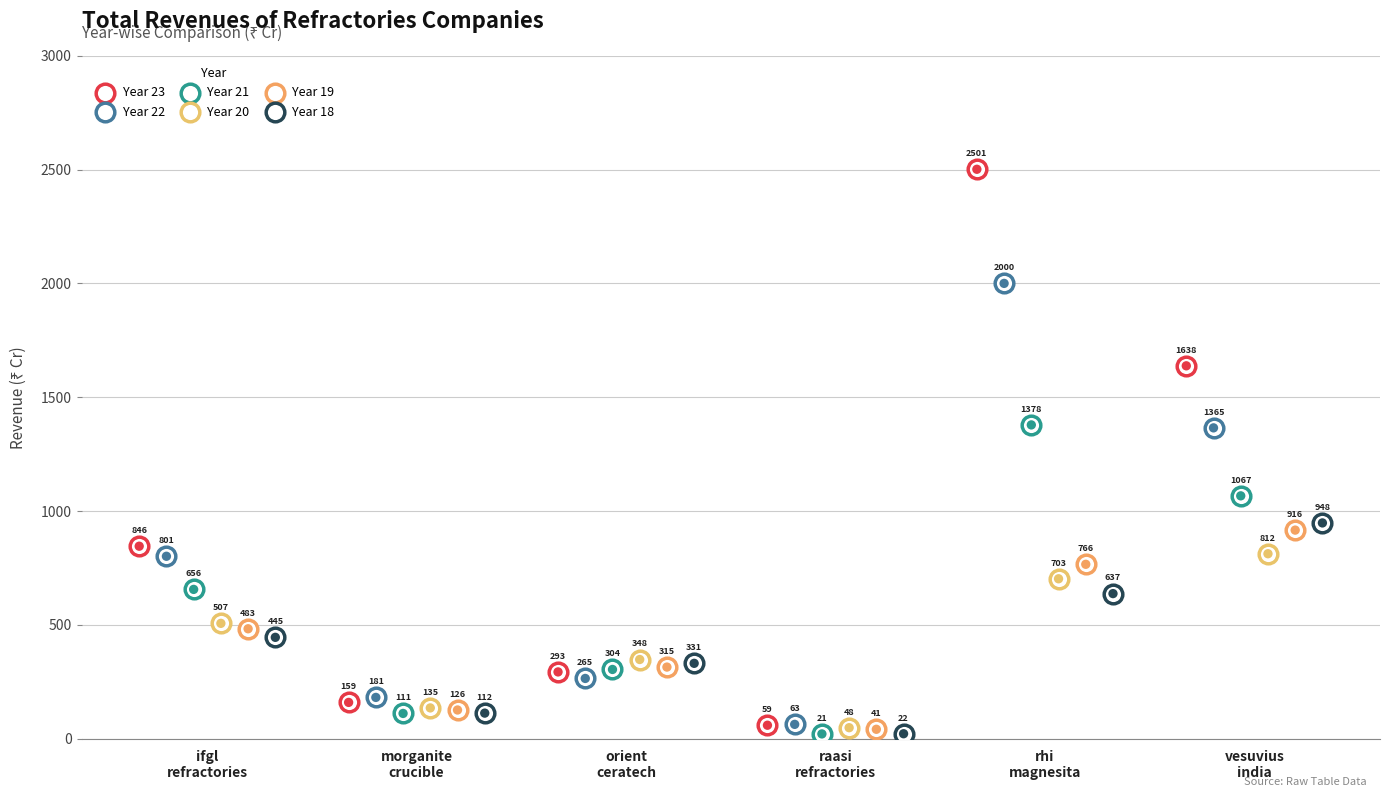

What are all the series names shown in the legend?

Year 23, Year 22, Year 21, Year 20, Year 19, Year 18